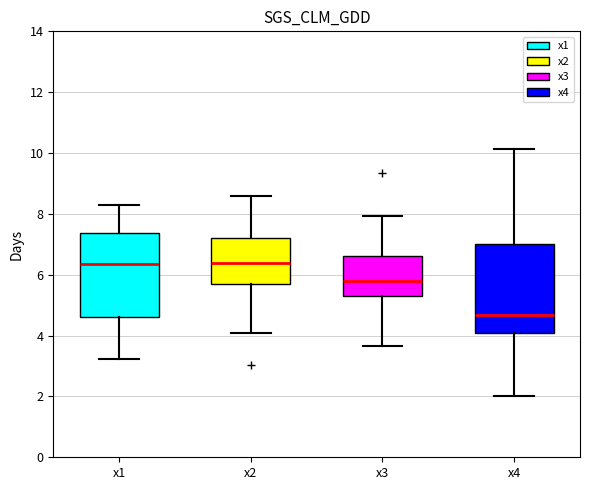

Where is the upper edge of the box for x4 on the y-axis? The values are not printed on the chart, so give them approximately, as read against the axis.

7.0